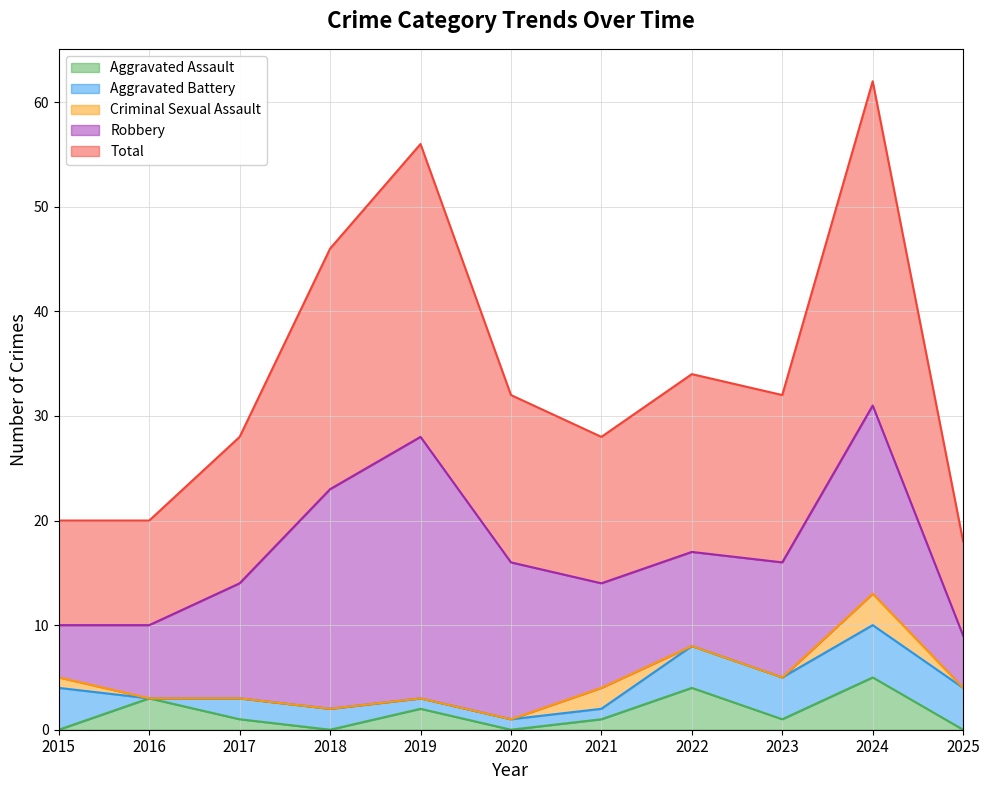

The value of Aggravated Battery at 2016 is 0. True or false?

True